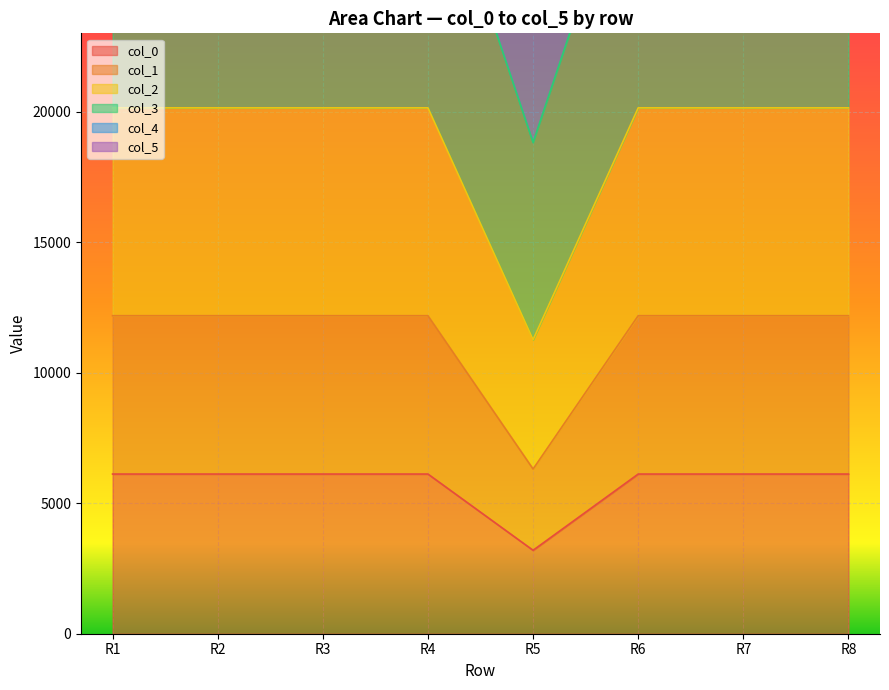

Between R2 and R4, which series saw the biggest shift?

col_0